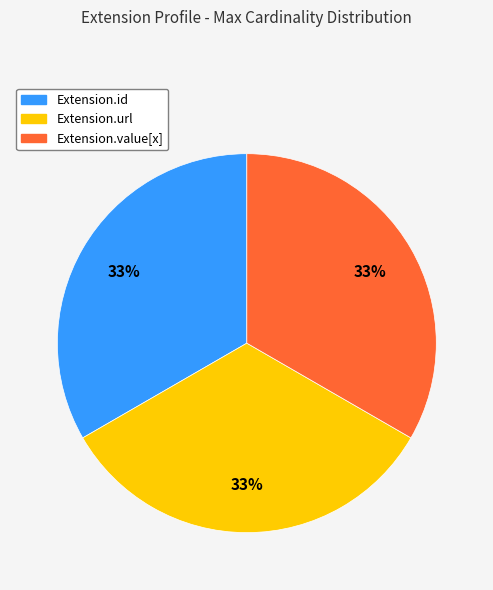

How many segments does this pie chart have?

3